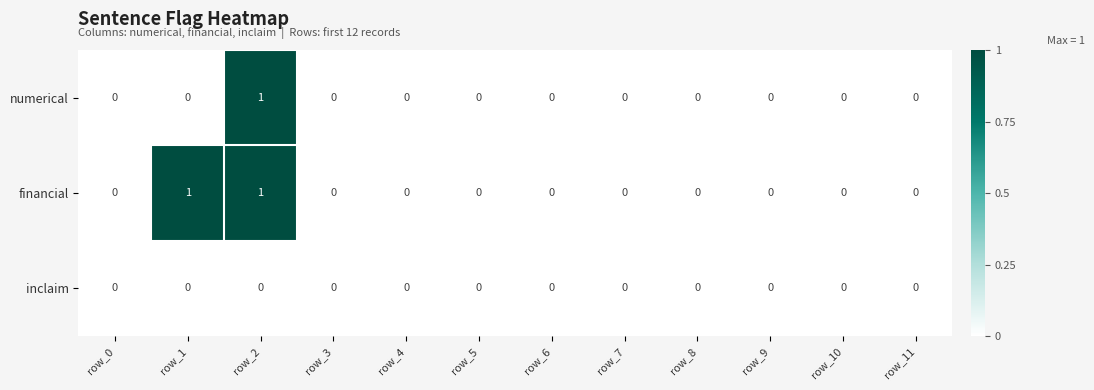

The numerical series shows 0 at row_5. True or false?

True